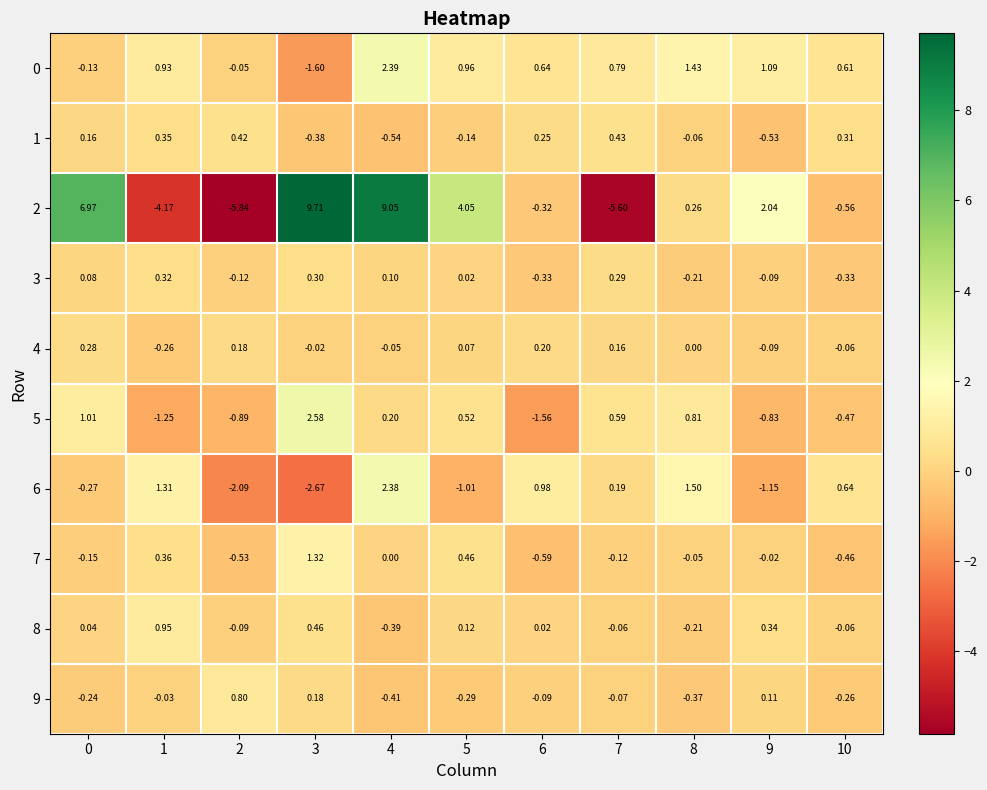

Is the value of 4 at 4 greater than the value of 8 at 0?

No